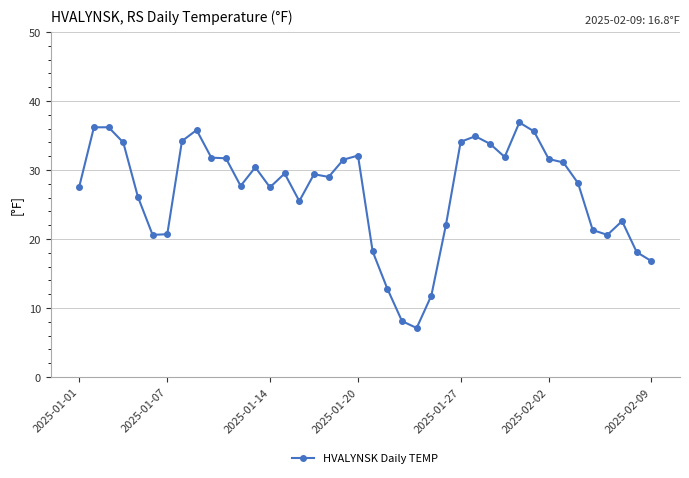

What is the difference between the maximum and minimum values?

29.8